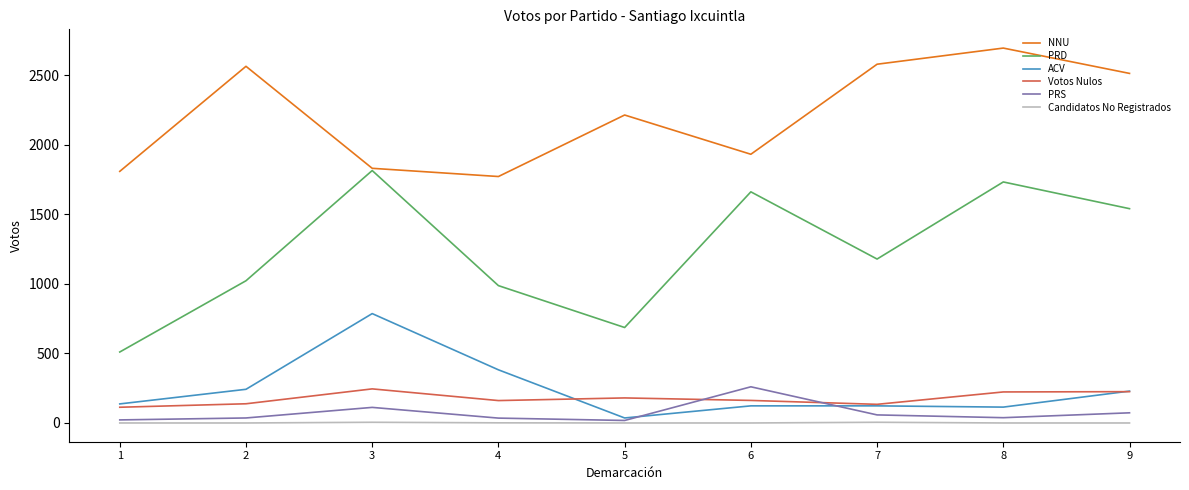

Does the chart display data point markers on the line(s)?

No